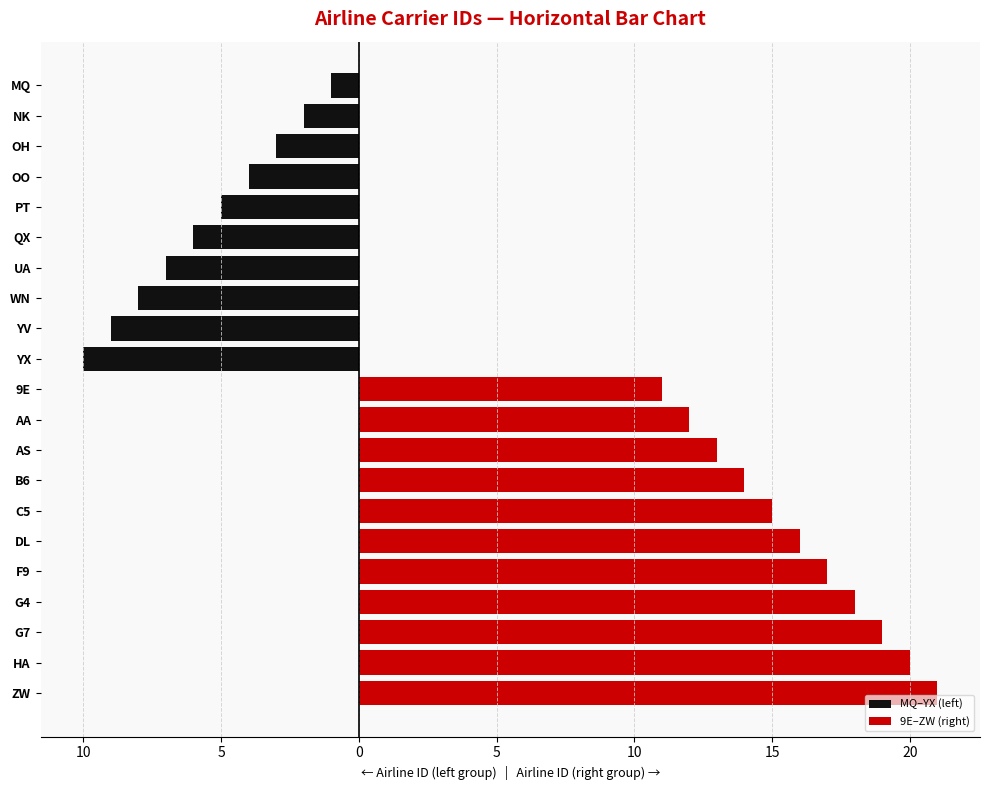

Reading left to right, transcribe all the data shown in this chart.

1	2	3	4	5	6	7	8	9	10	11	12	13	14	15	16	17	18	19	20	21